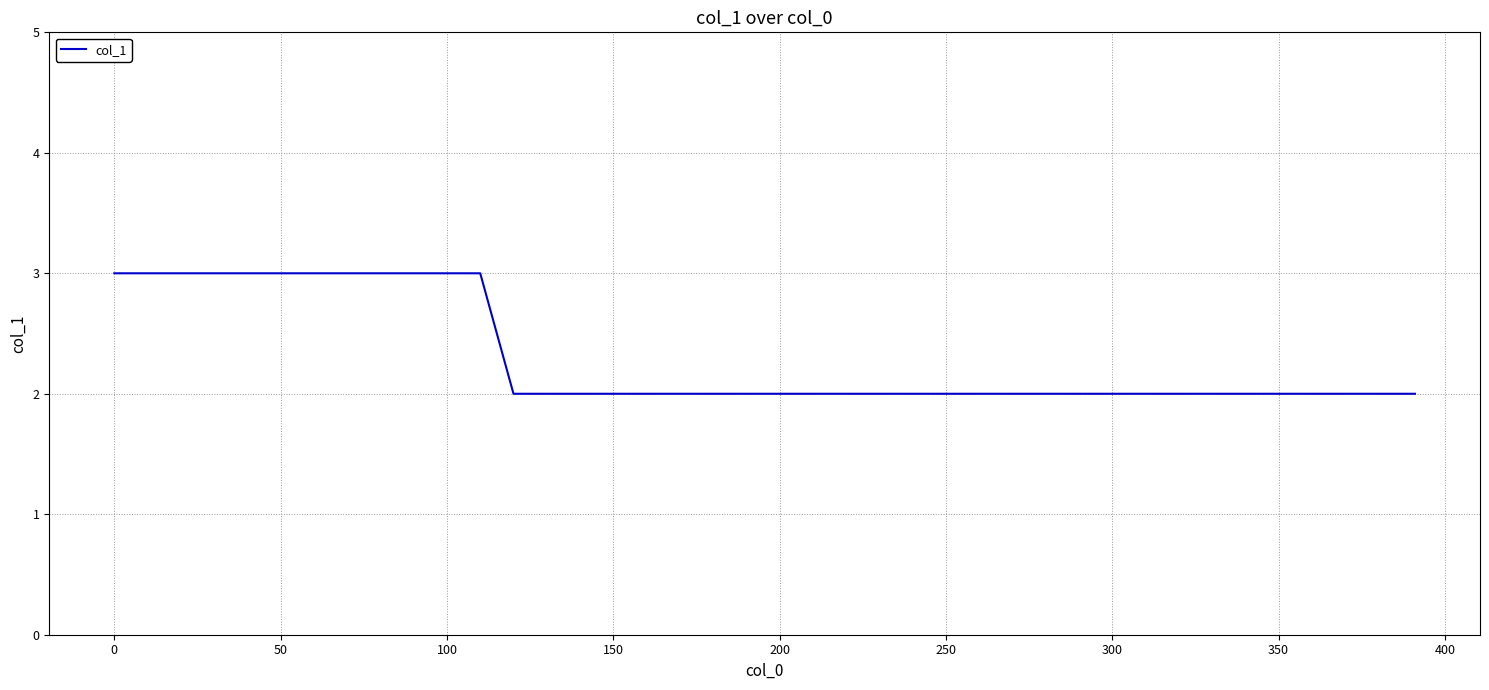

Is this an area chart (filled region under the line)?

No